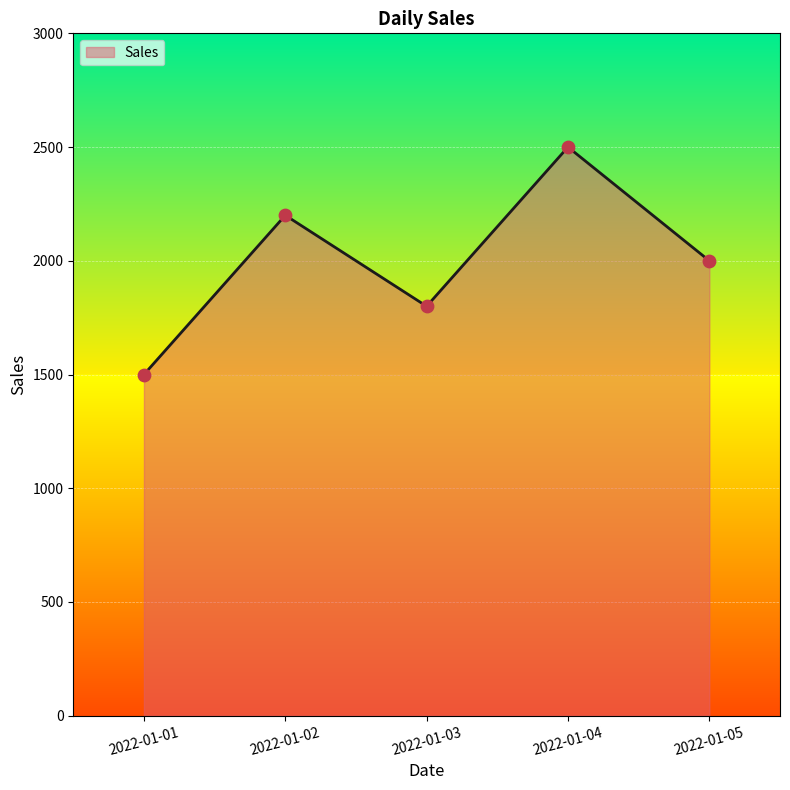

Approximately how many times larger is the value at 2022-01-04 compared to 2022-01-02?

1.1